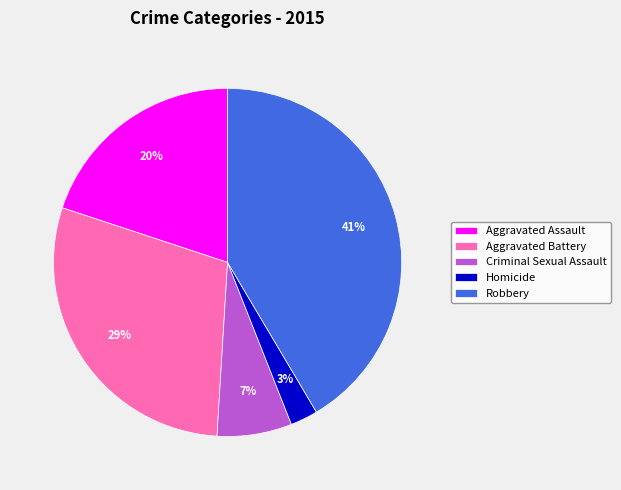

Count the number of slices in the pie.

5